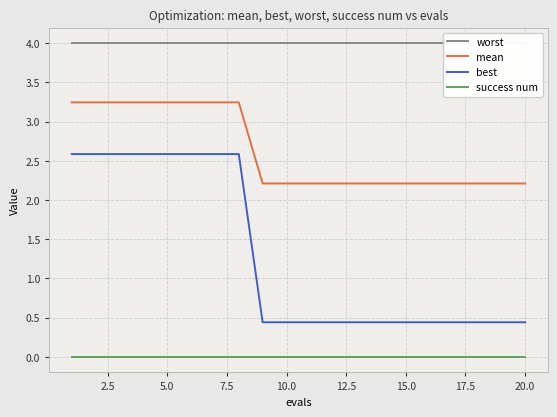

True or false: mean and success num intersect in this chart.

False